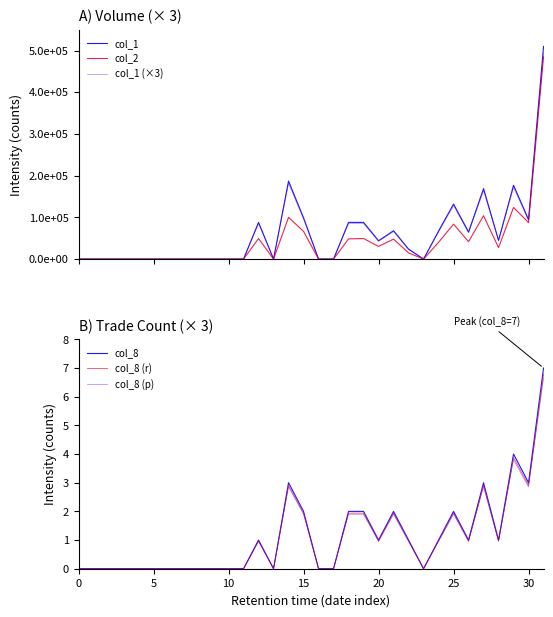

At 28, list the series in order from smallest to largest.

col_8 (p), col_8 (r), col_8, col_2, col_1 (×3), col_1